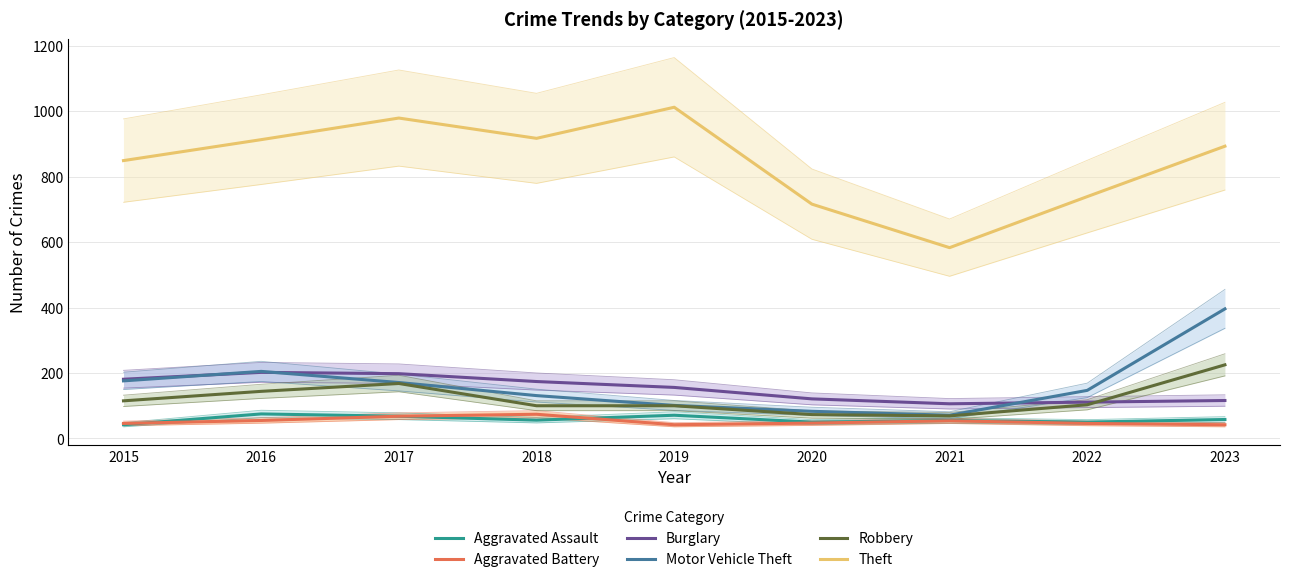

Reading right to left, transcribe all the data shown in this chart.

Aggravated Assault: 2023=58	2022=50	2021=55	2020=50	2019=71	2018=56	2017=68	2016=75	2015=42
Aggravated Battery: 2023=42	2022=46	2021=54	2020=47	2019=42	2018=74	2017=68	2016=55	2015=46
Burglary: 2023=116	2022=111	2021=106	2020=121	2019=156	2018=174	2017=198	2016=202	2015=181
Motor Vehicle Theft: 2023=396	2022=147	2021=71	2020=83	2019=101	2018=131	2017=171	2016=205	2015=176
Robbery: 2023=225	2022=103	2021=69	2020=73	2019=100	2018=100	2017=168	2016=144	2015=115
Theft: 2023=893	2022=739	2021=583	2020=716	2019=1012	2018=917	2017=979	2016=913	2015=849